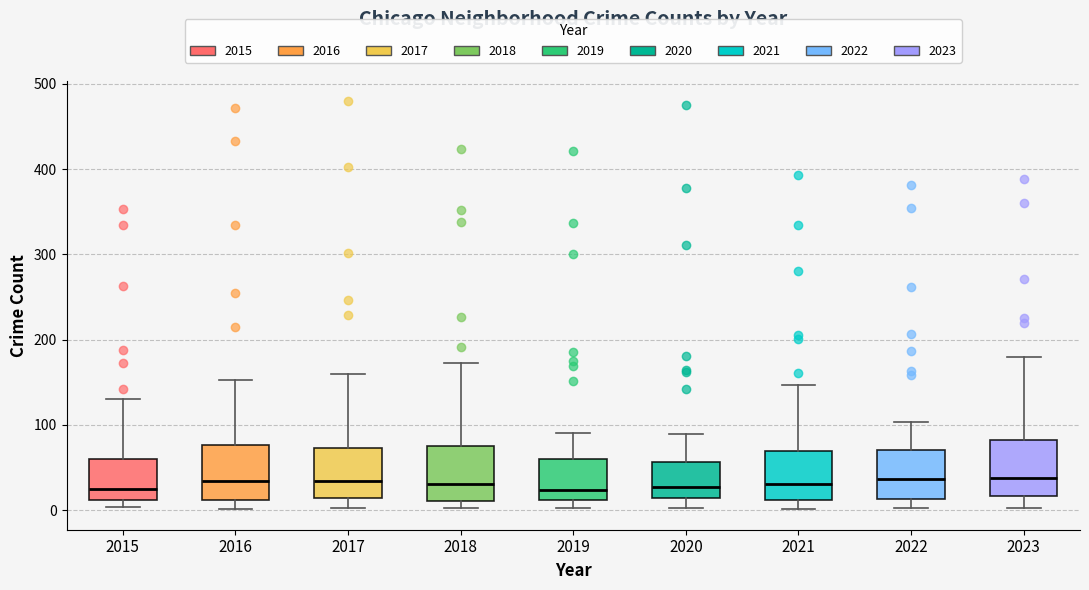

Reading left to right, transcribe this box plot: for each box, give where its median line is, the range the box spans, and where its two whiskers end, as read against the y-axis. The values are not printed on the chart, so give them approximately, as read against the axis.

2015: median 20, box 10 to 60, whiskers 0 to 130
2016: median 30, box 10 to 80, whiskers 0 to 150
2017: median 30, box 10 to 70, whiskers 0 to 160
2018: median 30, box 10 to 80, whiskers 0 to 170
2019: median 20, box 10 to 60, whiskers 0 to 90
2020: median 30, box 10 to 60, whiskers 0 to 90
2021: median 30, box 10 to 70, whiskers 0 to 150
2022: median 40, box 10 to 70, whiskers 0 to 100
2023: median 40, box 20 to 80, whiskers 0 to 180